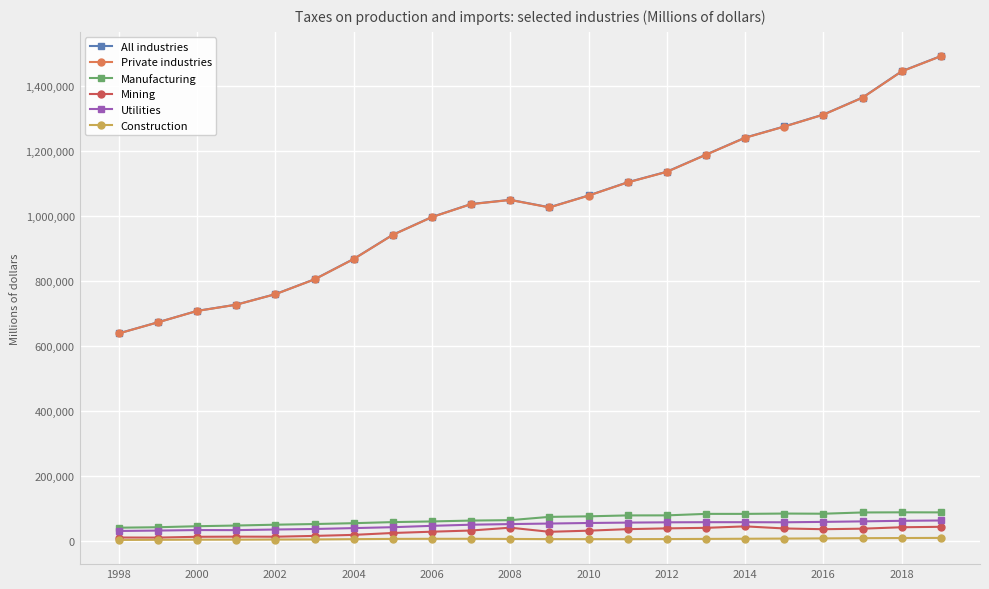

At how many categories does at least one series exceed 835457?

16